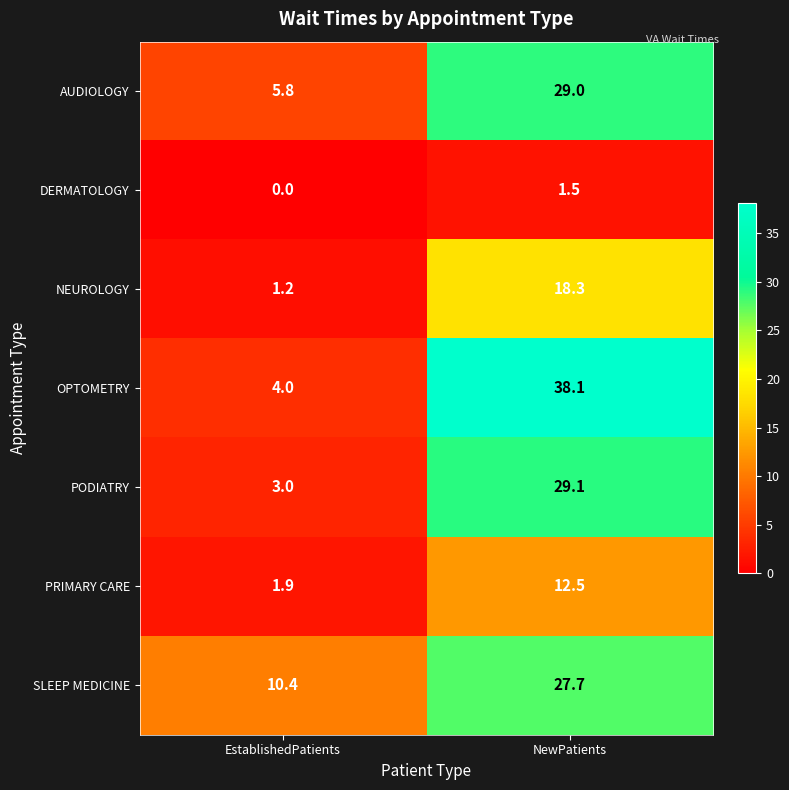

How many distinct data groups are displayed?

7